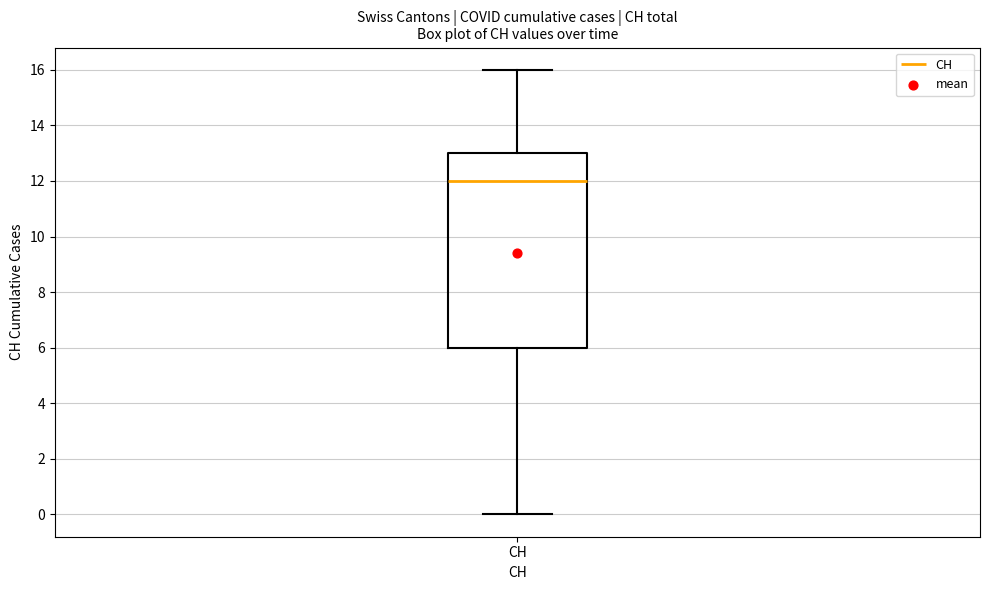

Where does the lower whisker of the box for CH end on the y-axis? The values are not printed on the chart, so give them approximately, as read against the axis.

0